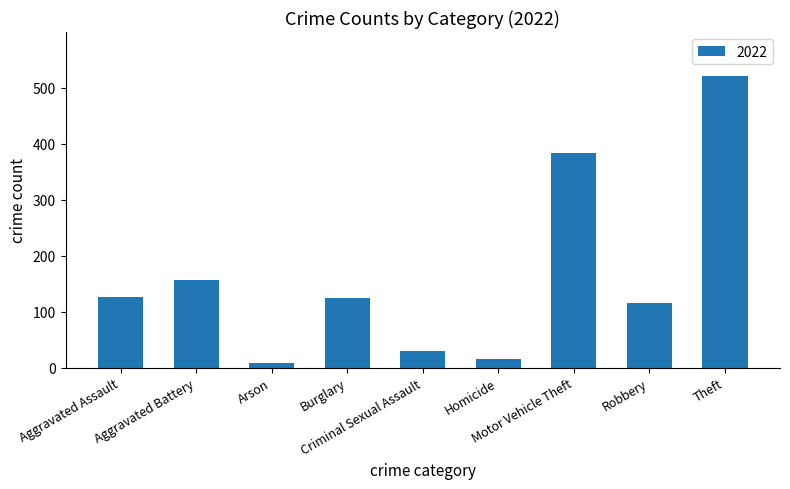

What is the greatest value displayed?

521